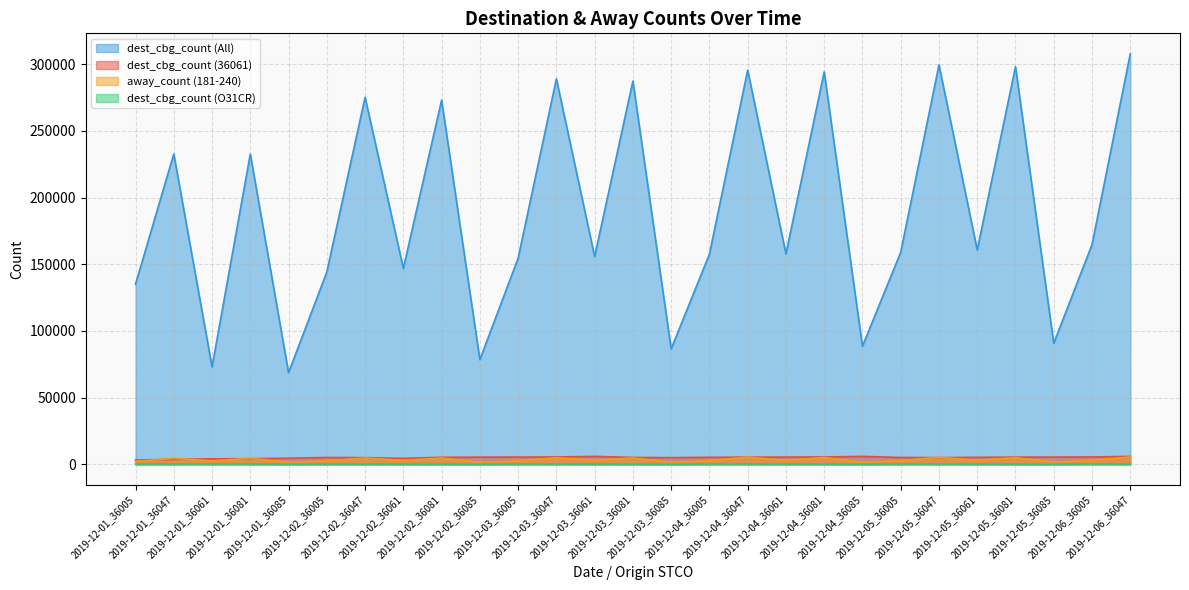

What is the difference between the maximum and second lowest values in the dest_cbg_count_36061 series?

2214